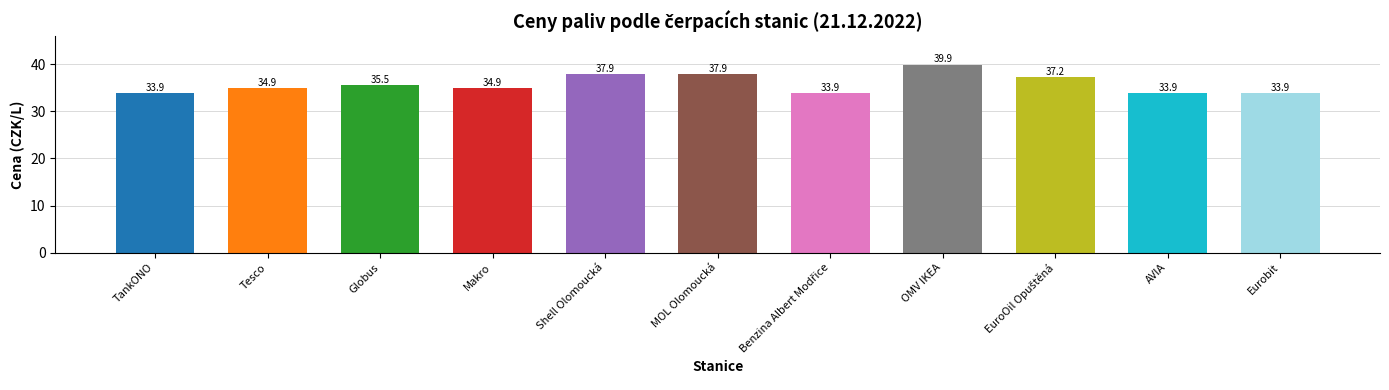

What is the sum of all values?

393.8